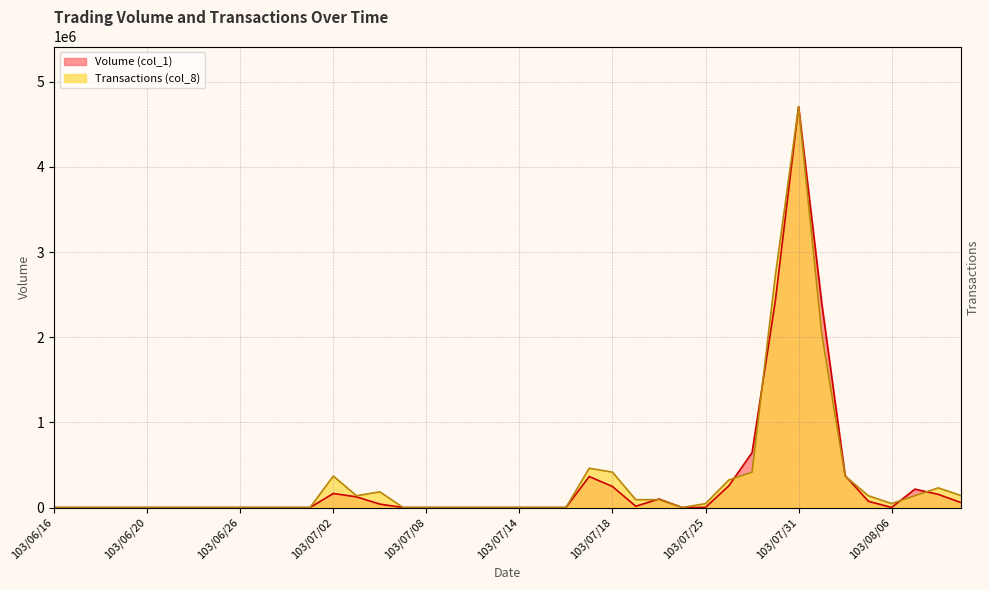

At which category does Volume (col_1) reach its first local peak?

103/07/02